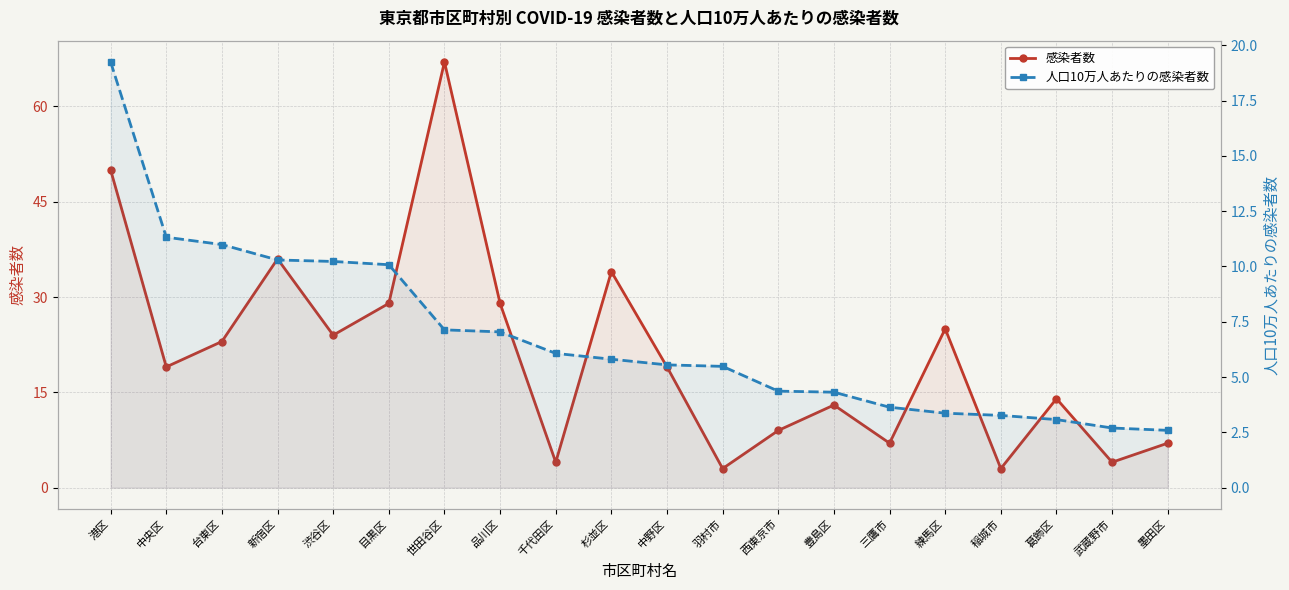

The 感染者数 series shows 13.0 at 豊島区. True or false?

True